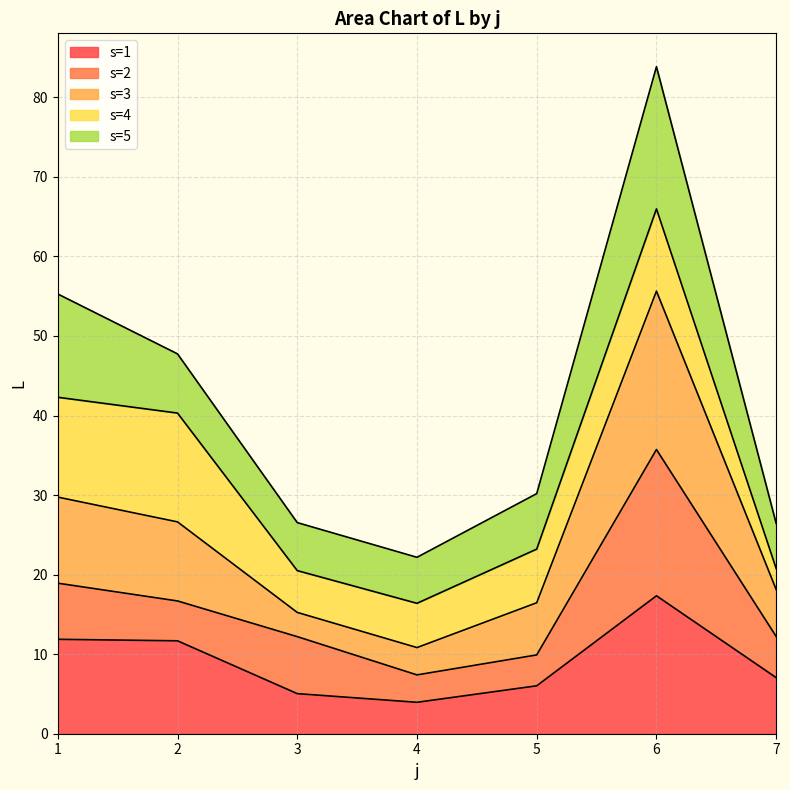

List the labels in order of value, largest first.

6, 1, 2, 7, 5, 3, 4